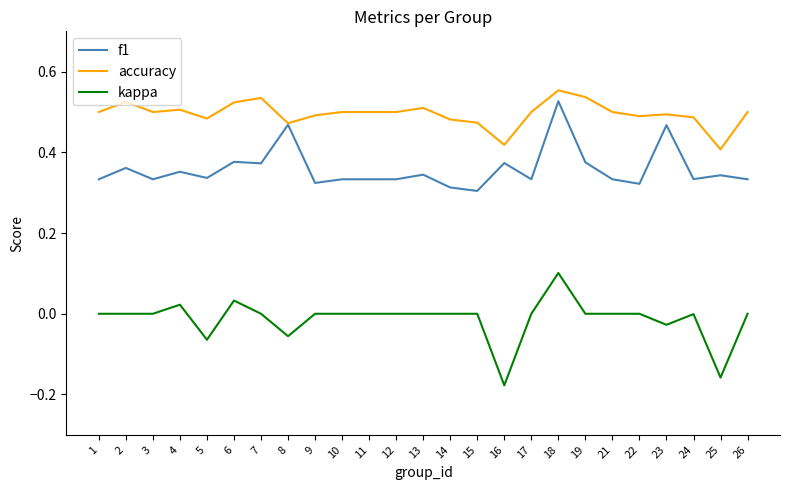

List the series in order of their overall mean, lowest first.

kappa, f1, accuracy